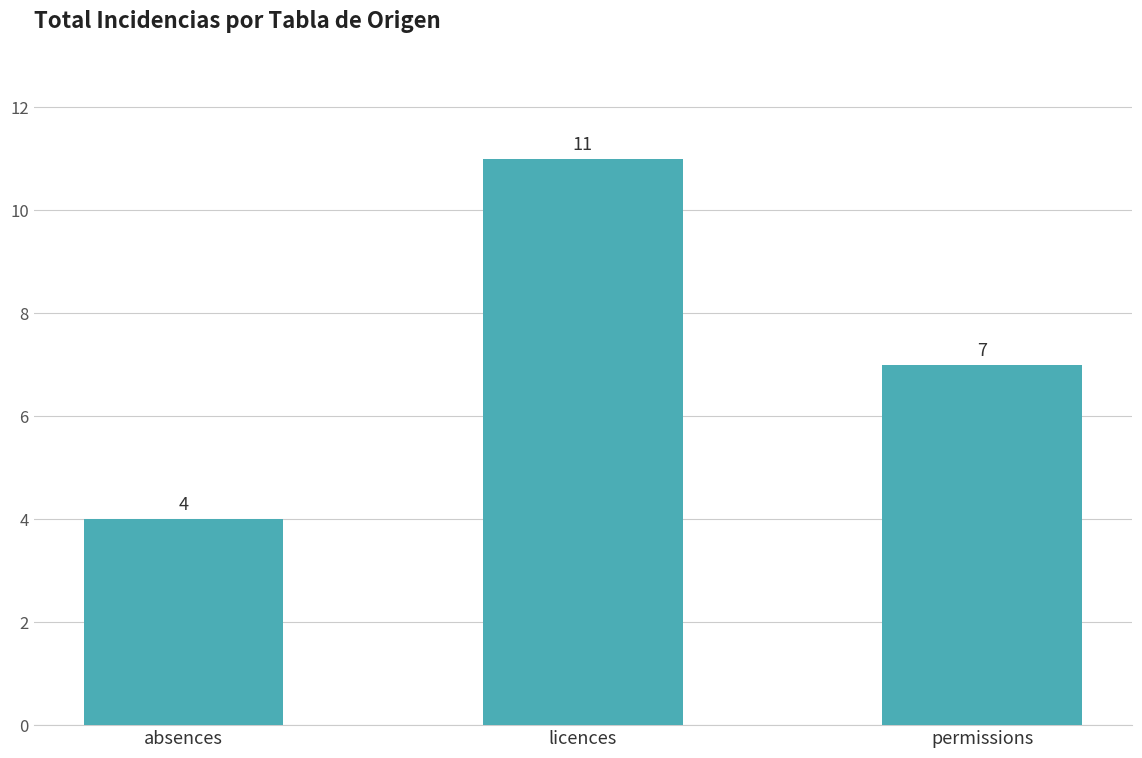

What is the change in value from absences to permissions?

+3